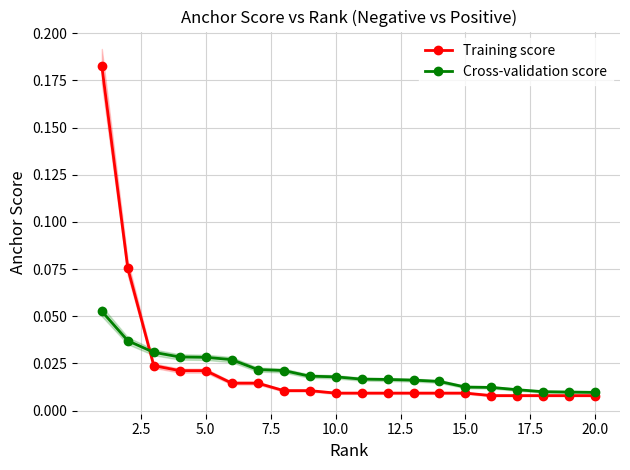

Count the number of data series in this chart.

2